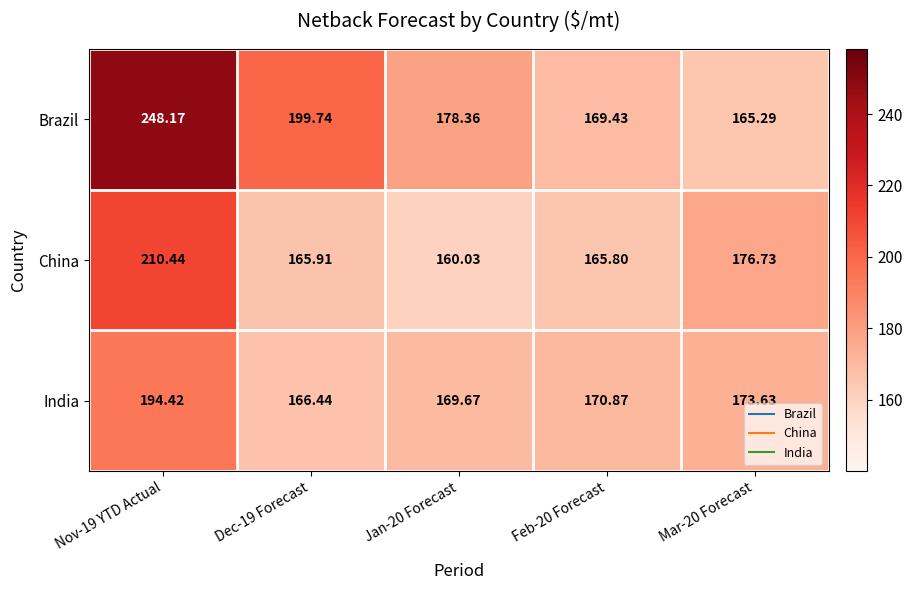

Which series changed the most between Nov-19 YTD Actual and Dec-19 Forecast?

Brazil